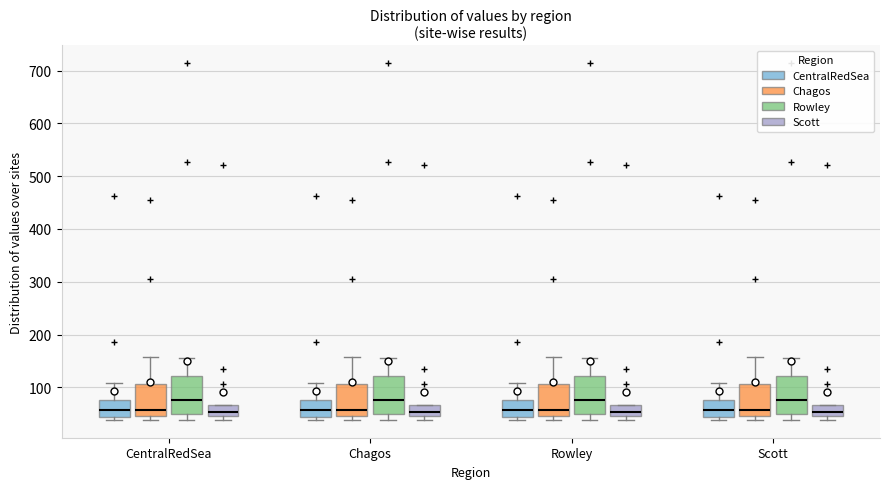

Where does the median line of the box for Chagos (Chagos) sit on the y-axis? The values are not printed on the chart, so give them approximately, as read against the axis.

60